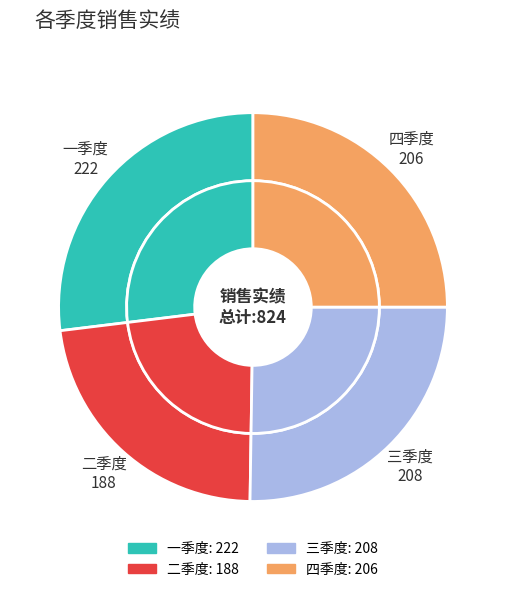

Is it true that 三季度 is 33% of the pie?

False